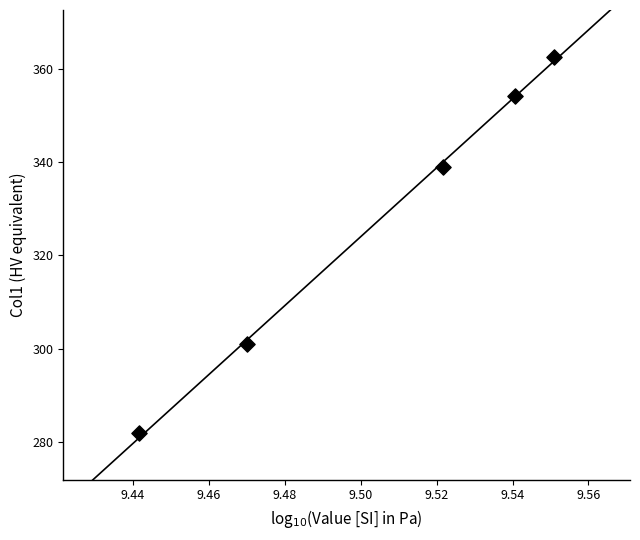

What is the average X value?

9.5